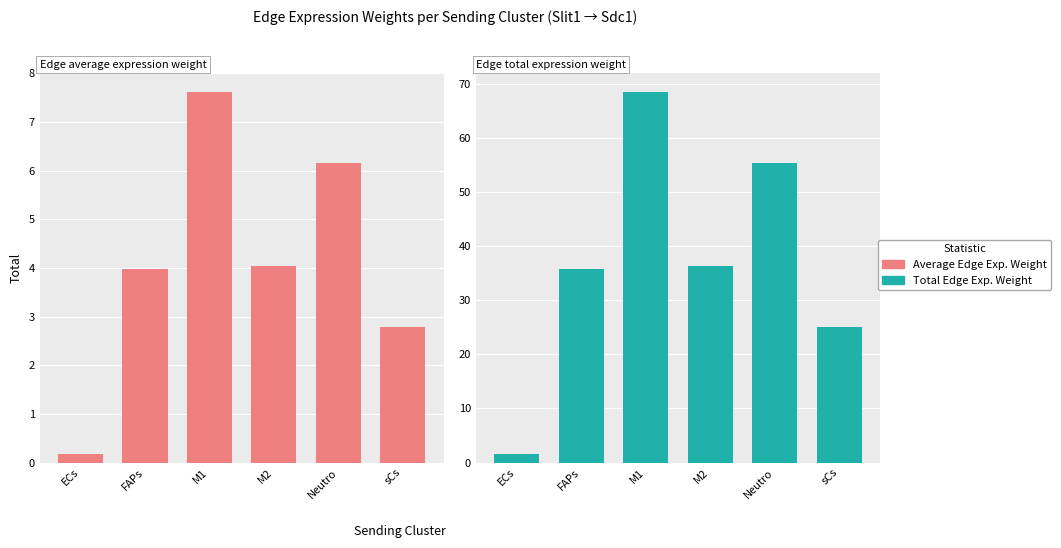

Does the chart contain any negative values?

No